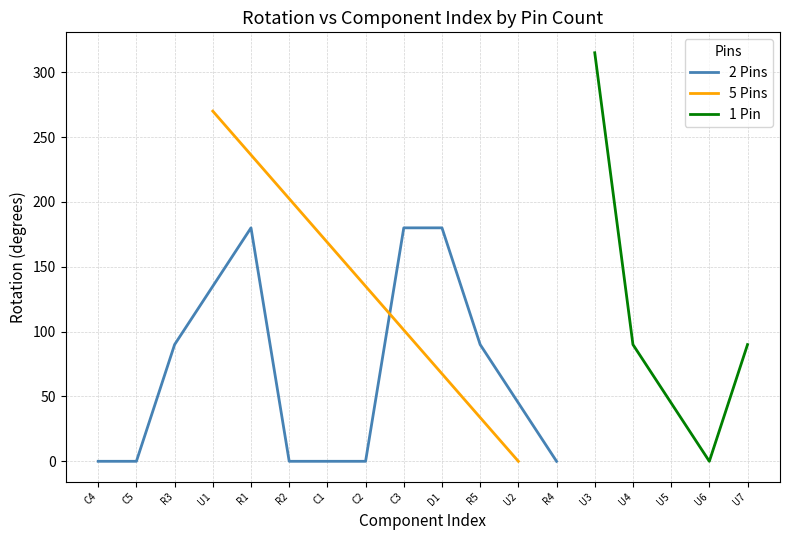

The value of 2 Pins at D1 is 180. True or false?

True